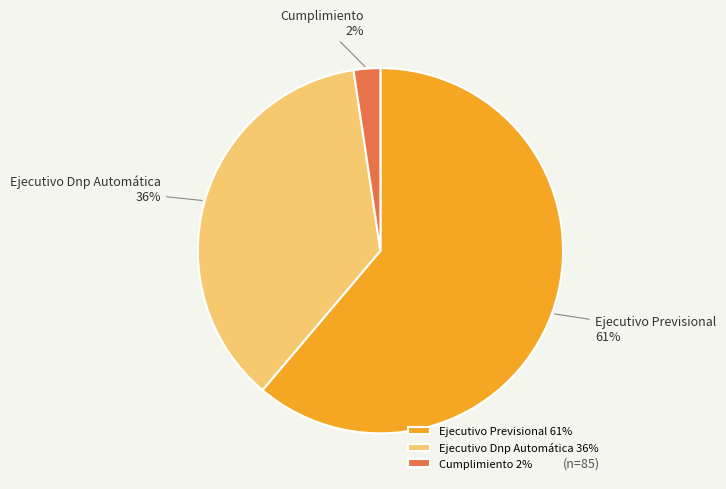

How many segments does this pie chart have?

3